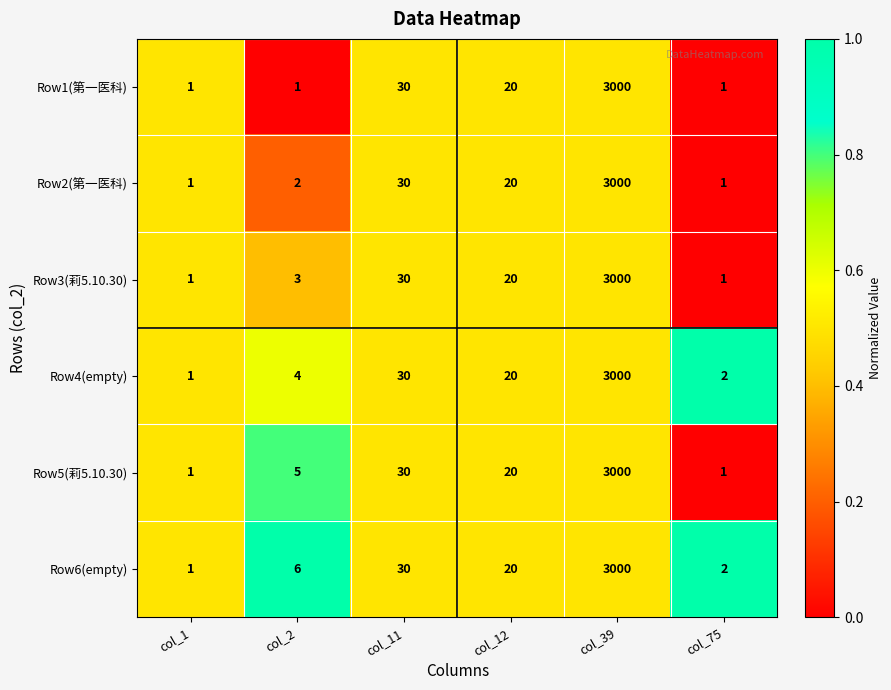

What is the total value across all series at col_1?

6